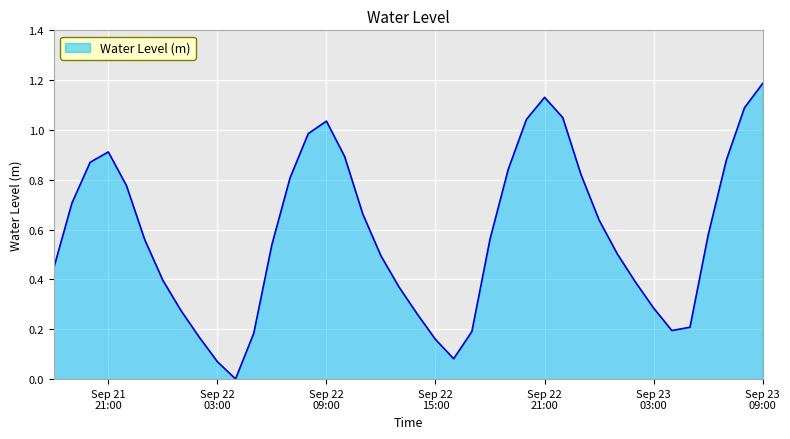

What is the difference between the maximum and minimum values?

1.2